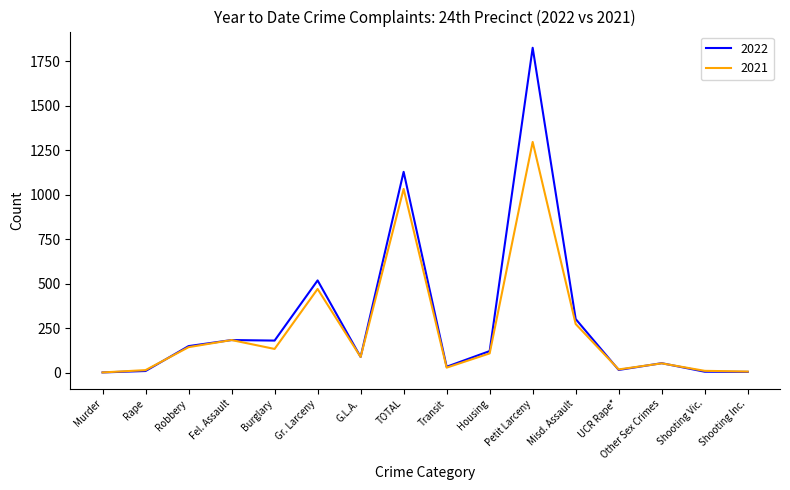

What is the difference between the 2021 values at Robbery and Gr. Larceny?

327